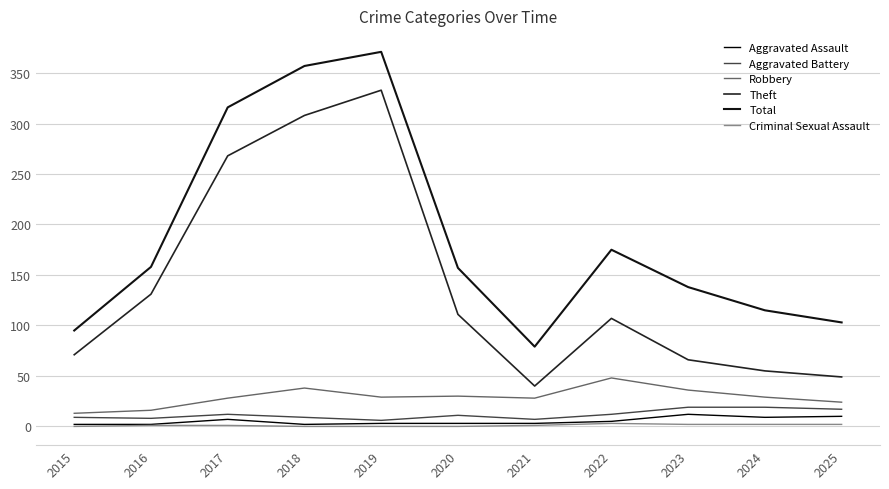

At how many categories does at least one series exceed 110?

8